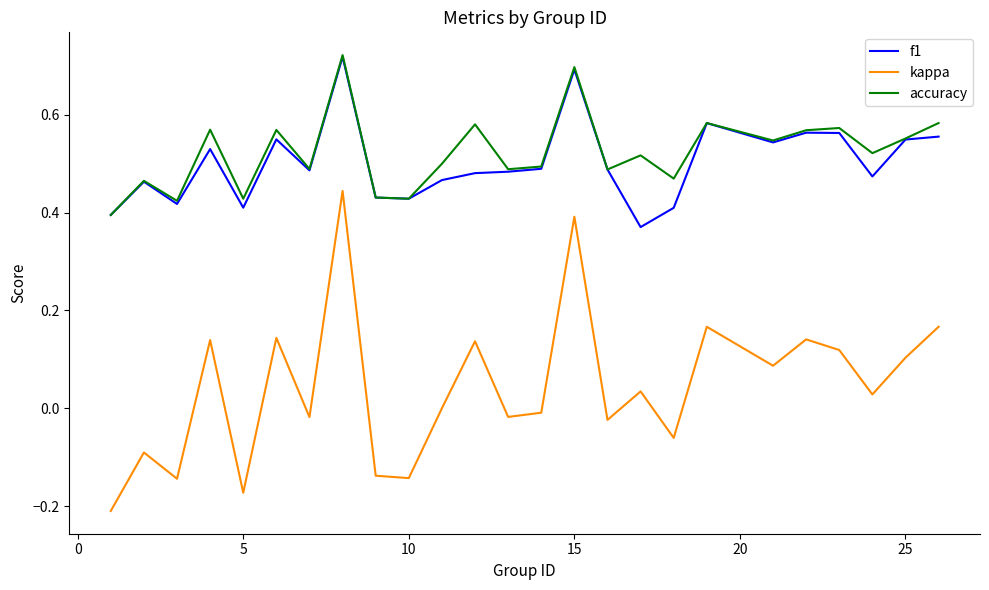

Which series has the widest spread of values?

kappa